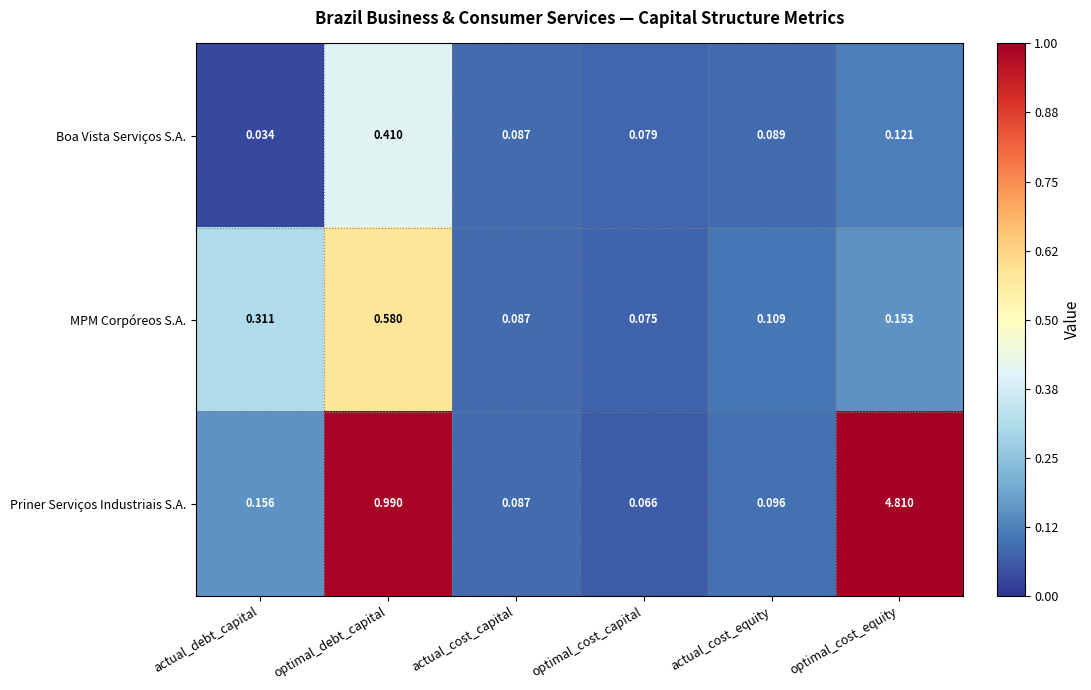

Which category has the highest value in the Priner Serviços Industriais S.A. series?

optimal_cost_equity